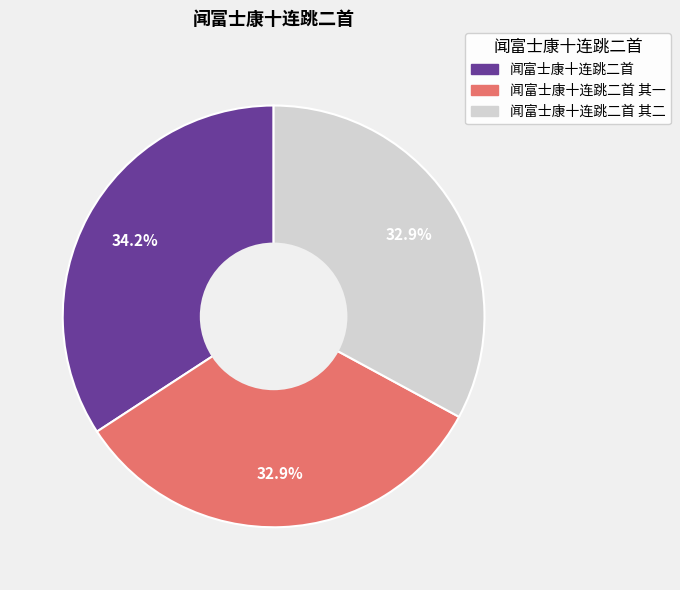

What is the ratio of the value at 闻富士康十连跳二首 其二 to the value at 闻富士康十连跳二首 其一?

1.0